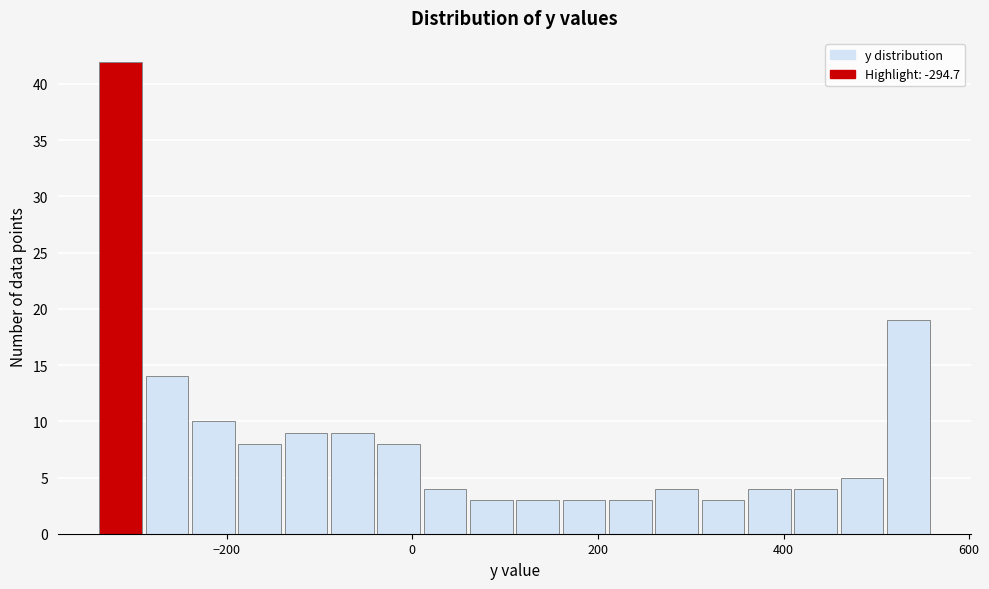

Around what value on the x-axis is the tallest bar? Give the approximate position of its centre, as read against the axis.

-320